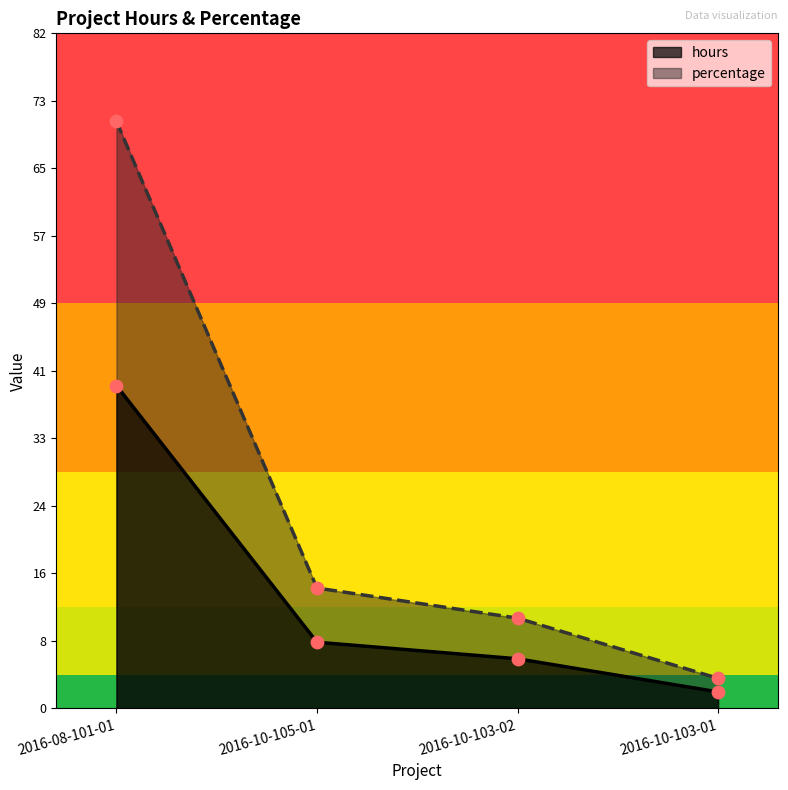

What are all the series names shown in the legend?

hours, percentage